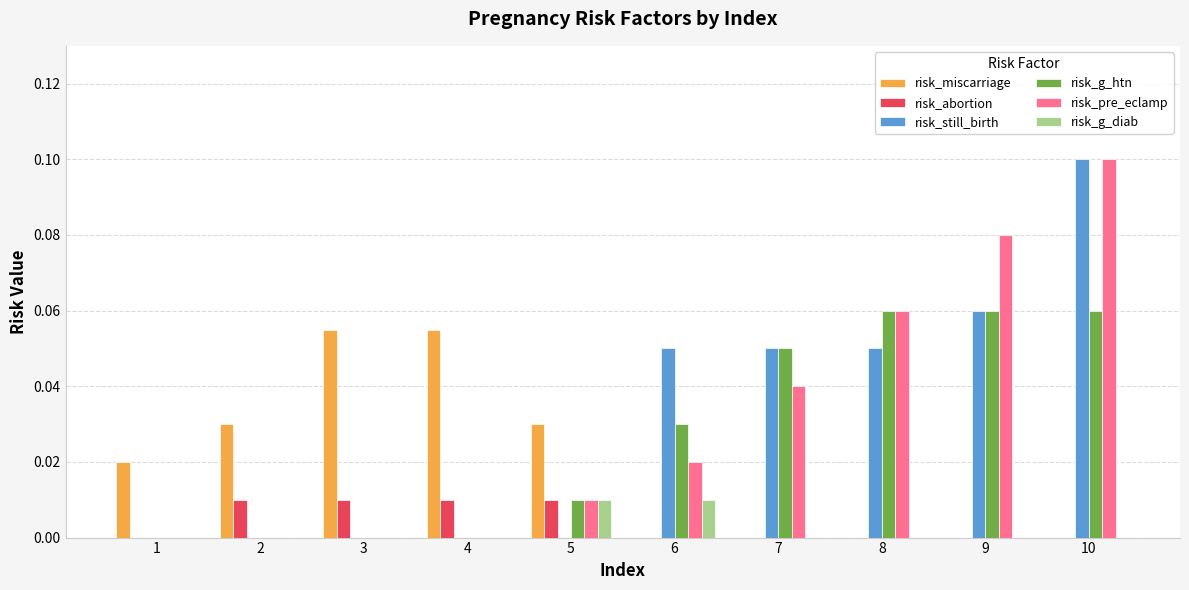

What is the total value across all series at 8?

0.2